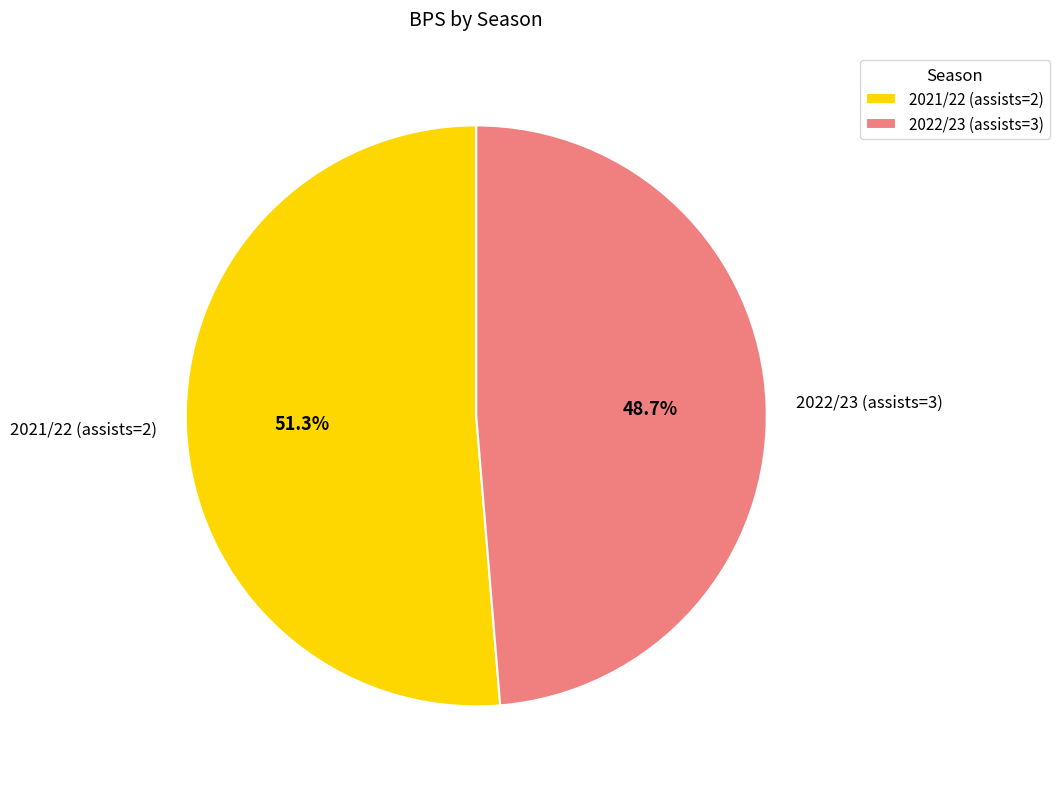

To the nearest percent, what percentage of the pie is 2021/22 (assists=2)?

51%